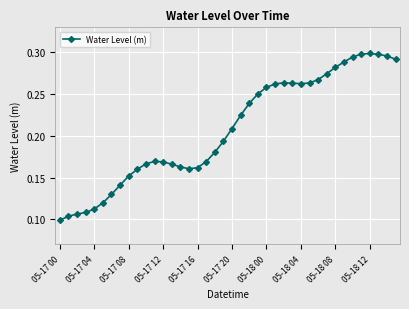

How many categories are shown in the chart?

40